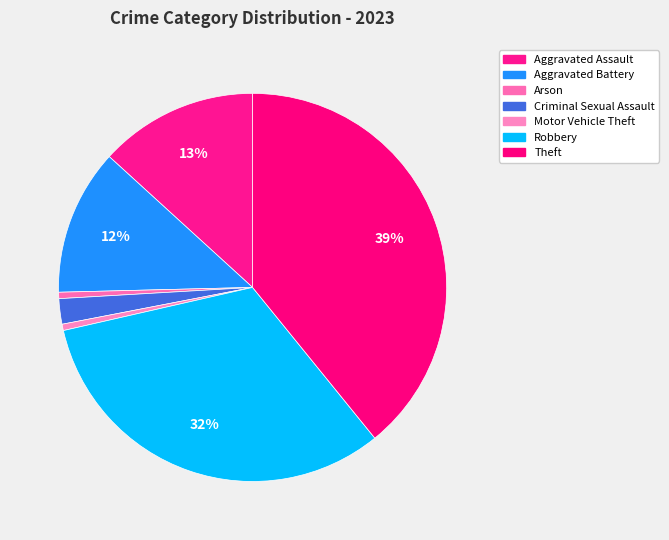

To the nearest percent, what is the difference between the Robbery and Arson slice percentages?

32%